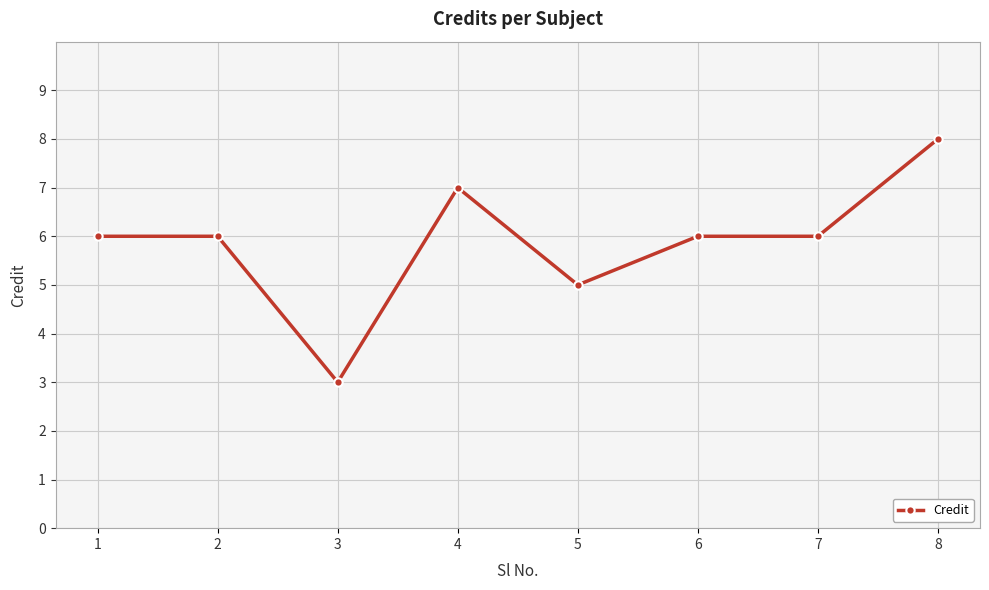

What is the average value?

6